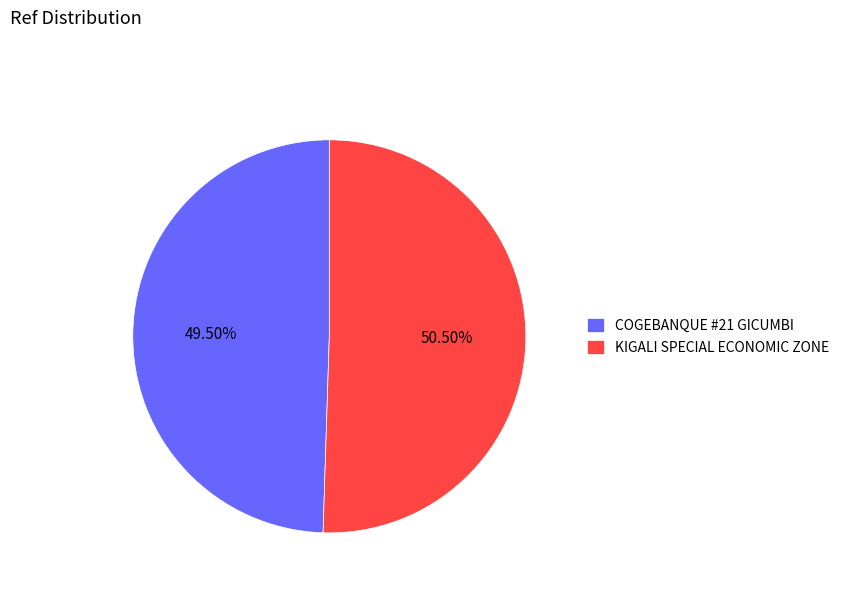

Rank the categories by value from lowest to highest.

COGEBANQUE #21 GICUMBI, KIGALI SPECIAL ECONOMIC ZONE